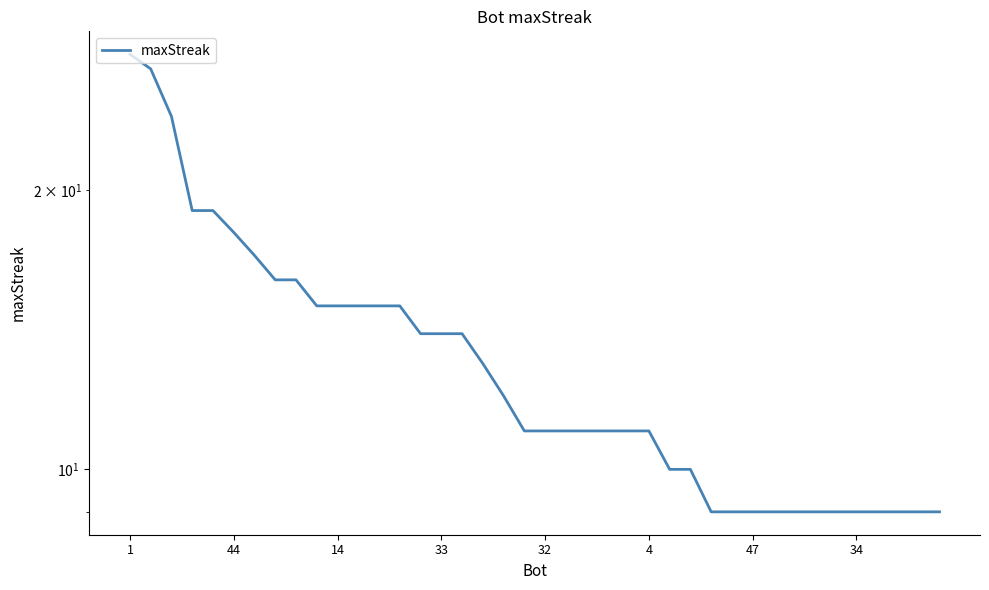

What is the difference between the second highest and minimum values?

18